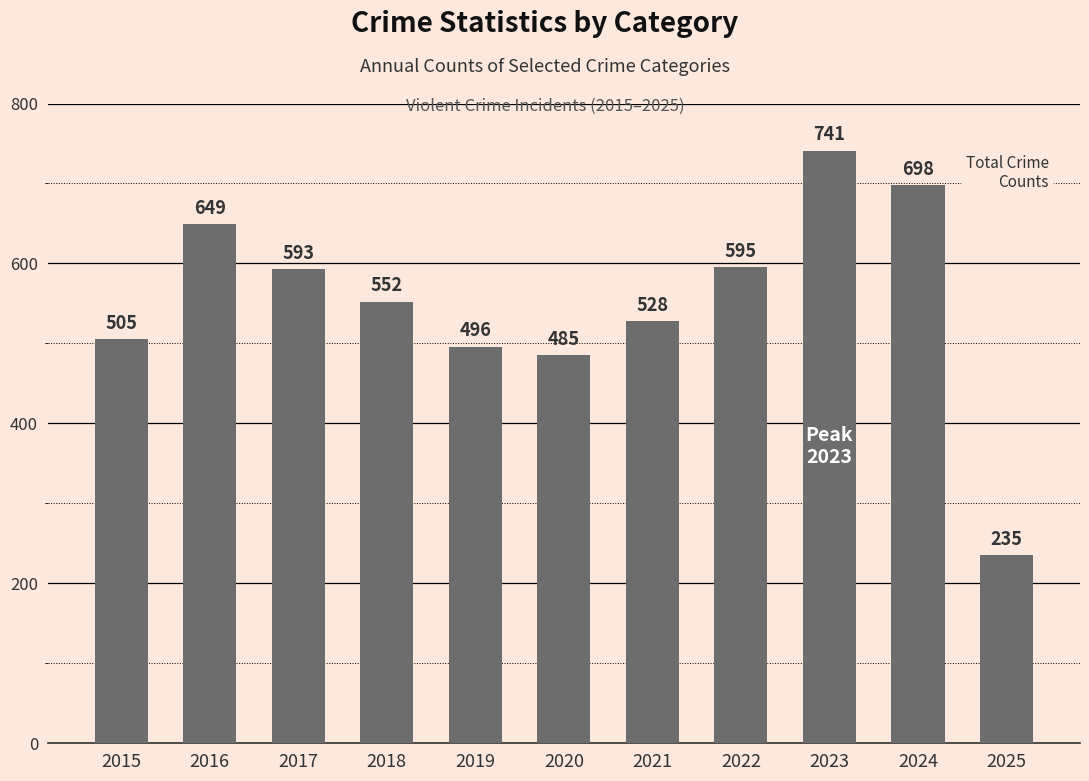

Count the number of data series in this chart.

1